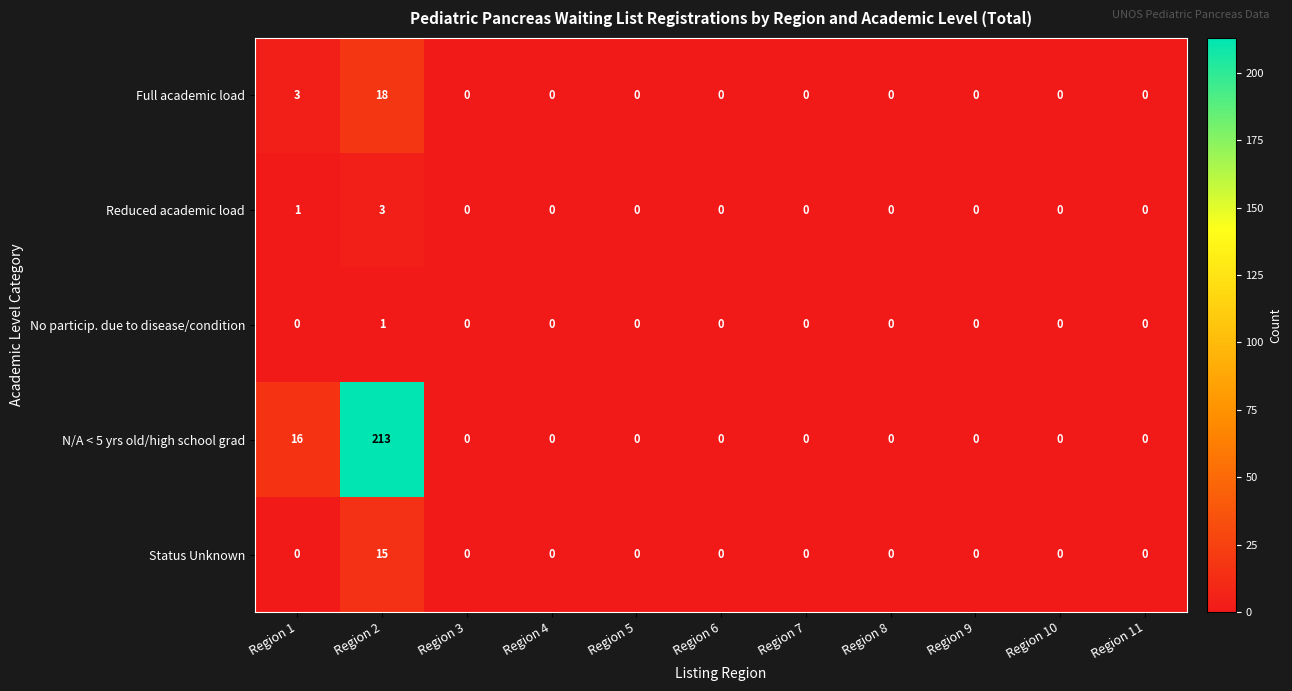

What is the difference between the maximum and minimum values in the Full academic load series?

18